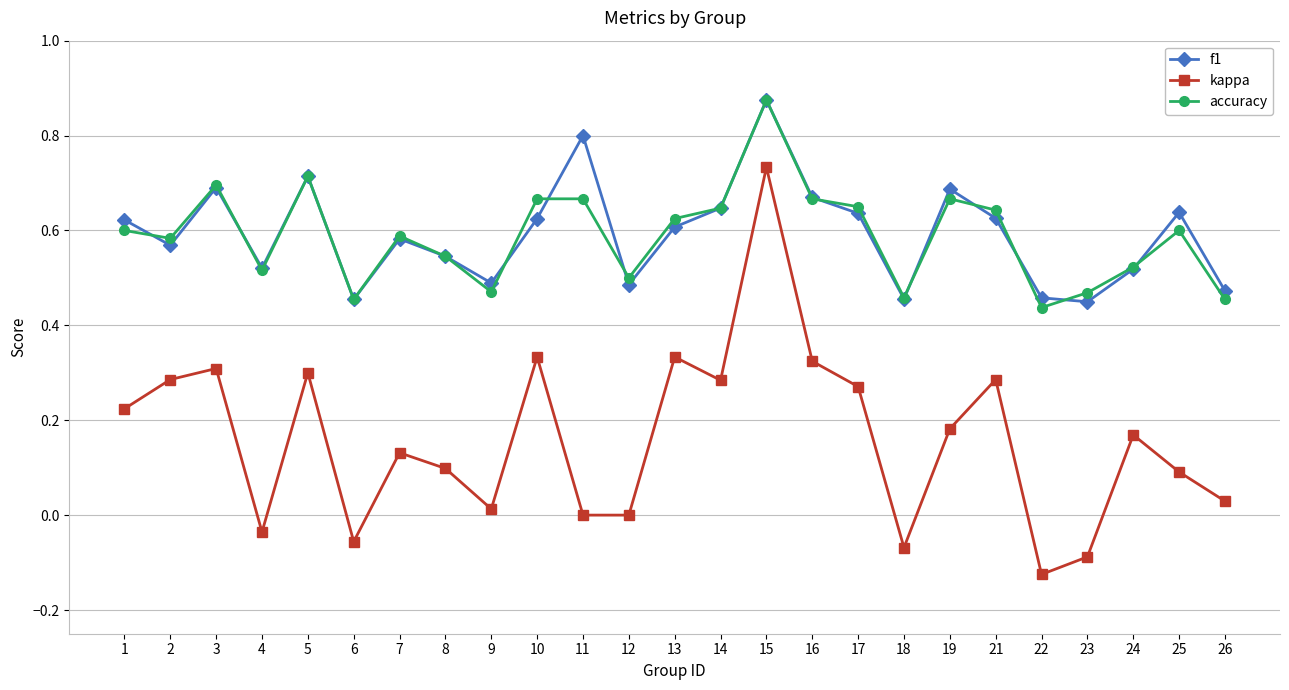

Which category has the lowest value across all series?

22